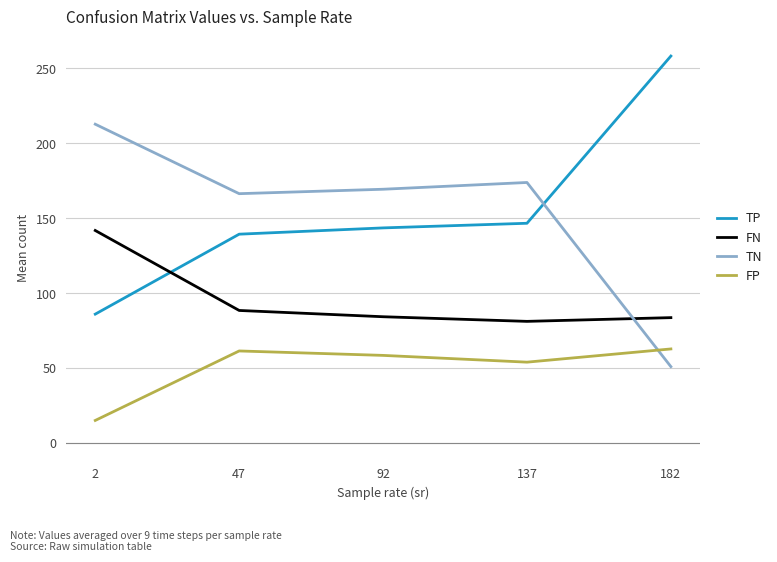

At how many categories does at least one series exceed 66?

5